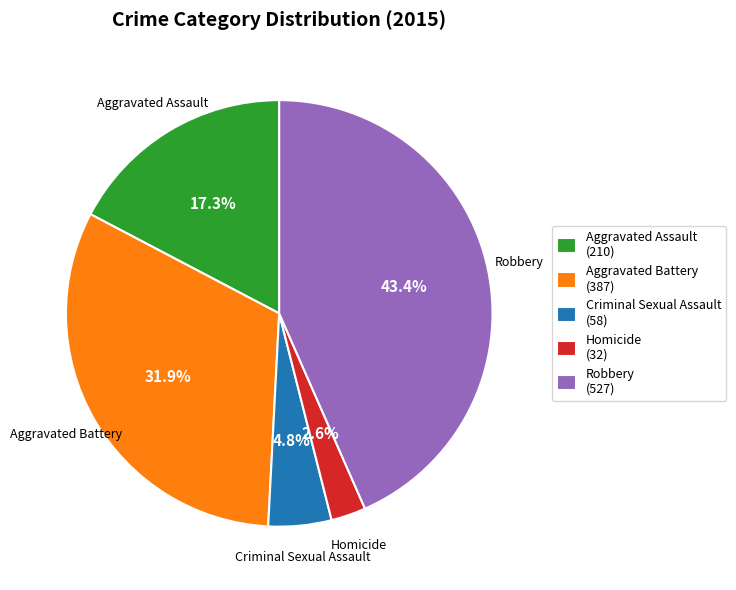

The Aggravated Battery slice represents 32% of the pie. True or false?

True